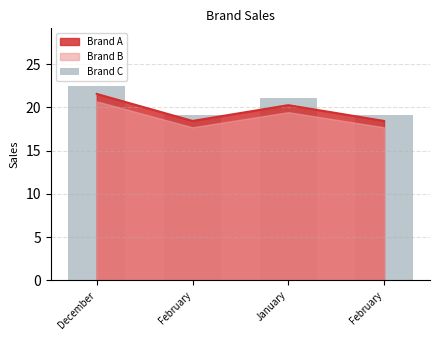

The chart shows a value of 37.6 at December. True or false?

False